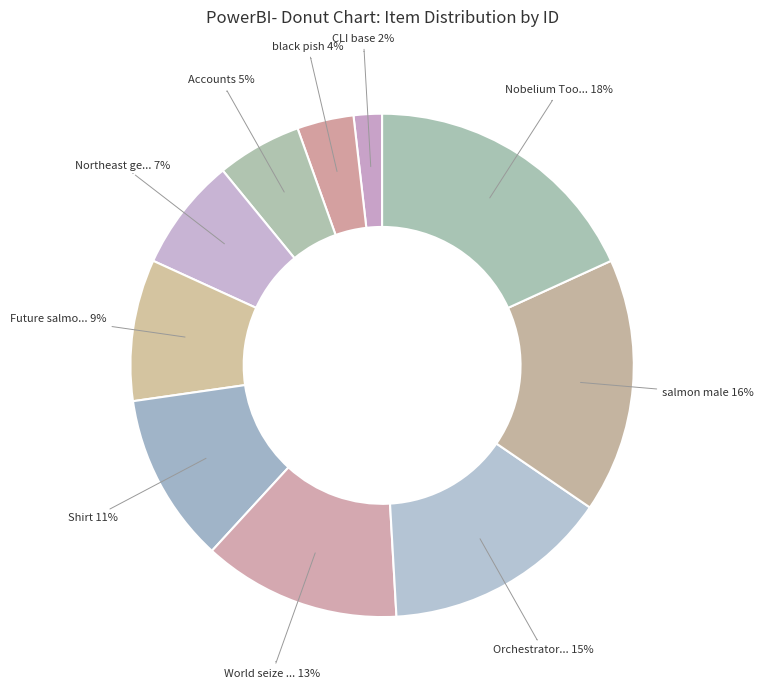

How many segments does this pie chart have?

10